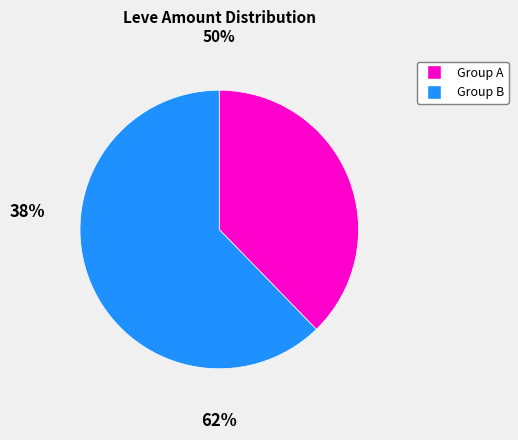

Is there a majority slice in this chart?

Yes